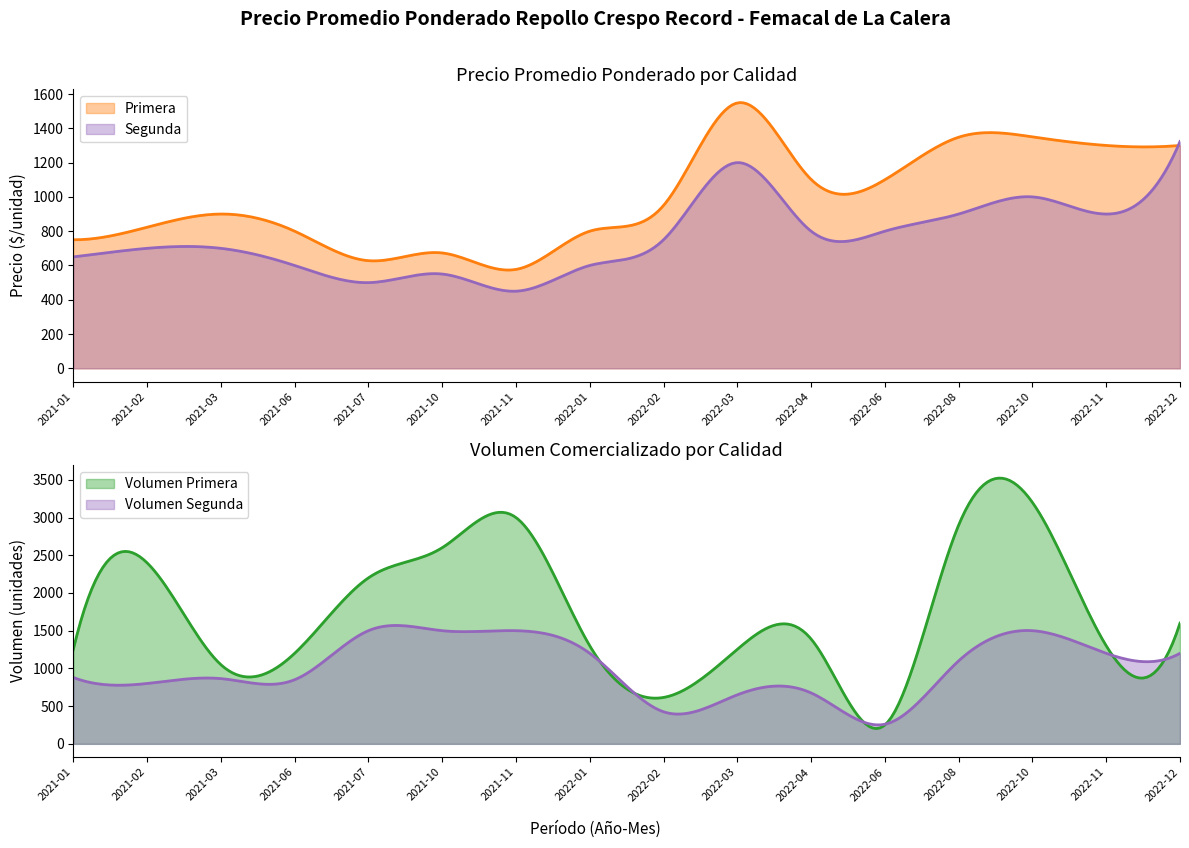

At which category does Segunda reach its first local valley?

4